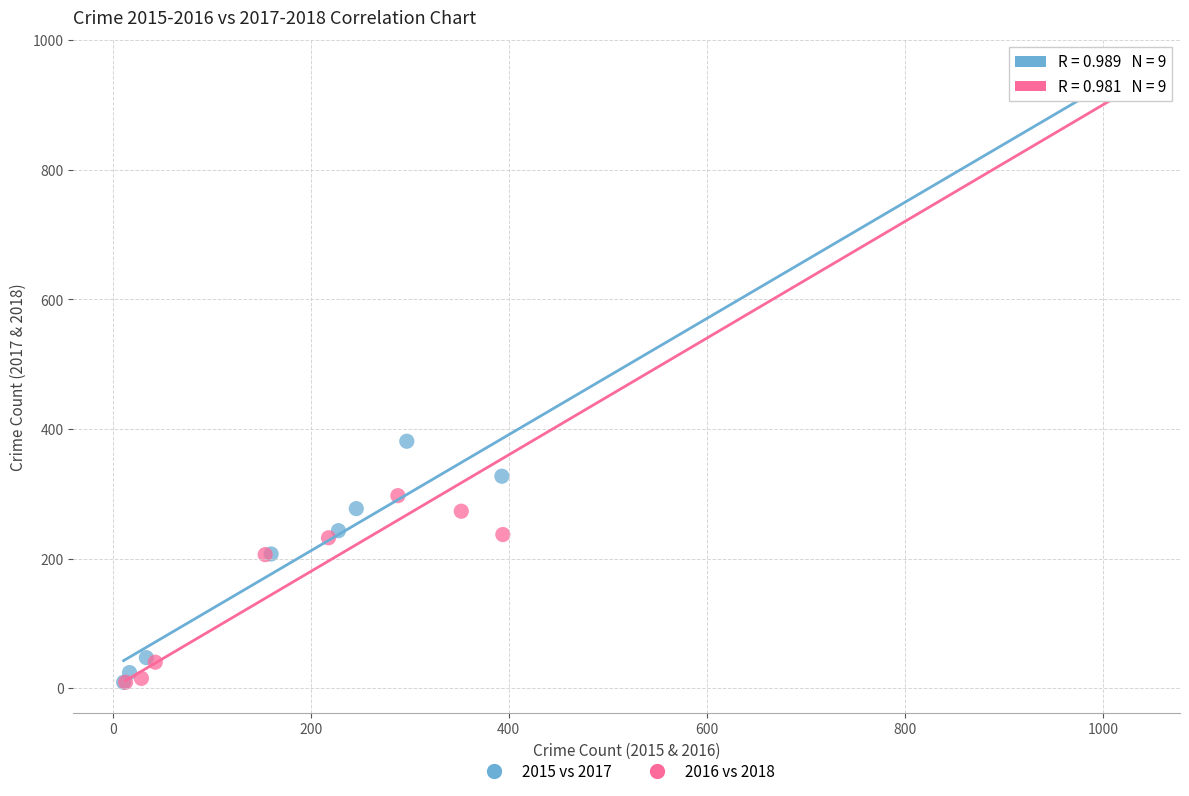

What are all the series names shown in the legend?

2015 vs 2017, 2016 vs 2018